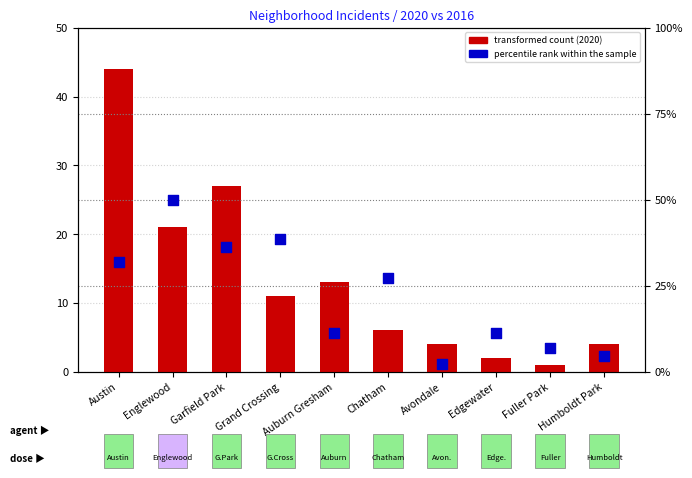

Which series contains the lowest Y value?

transformed count (2020)